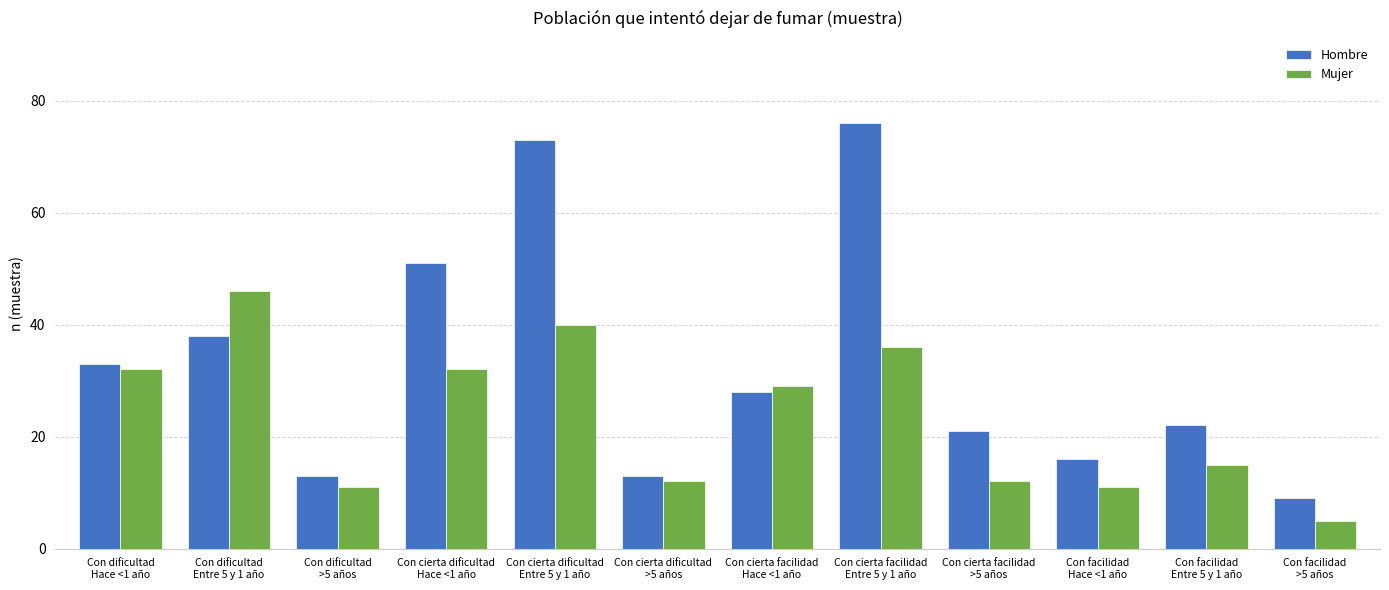

Which series has the largest total across all categories?

Hombre